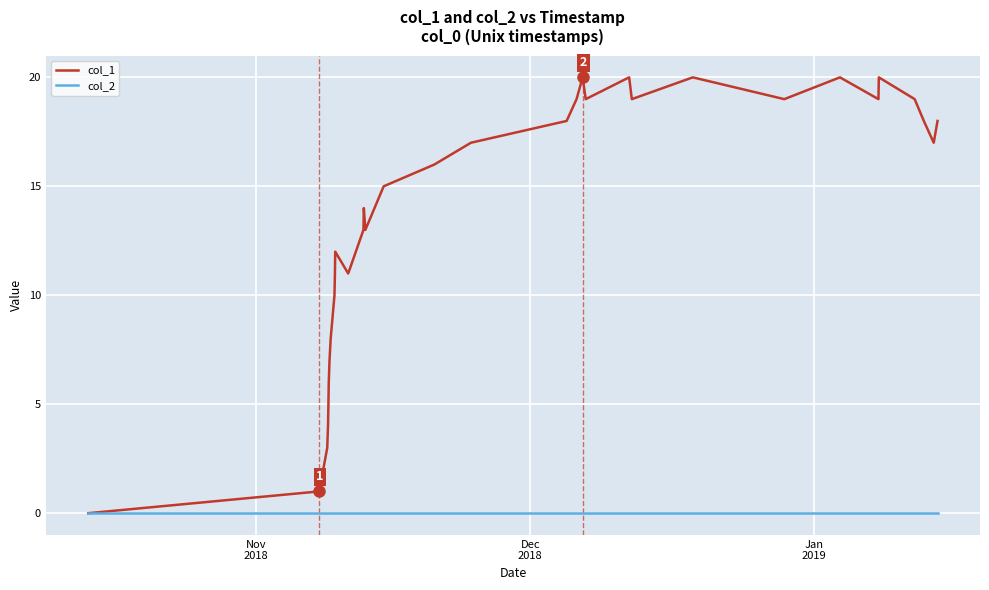

Which series has the largest total across all categories?

col_1